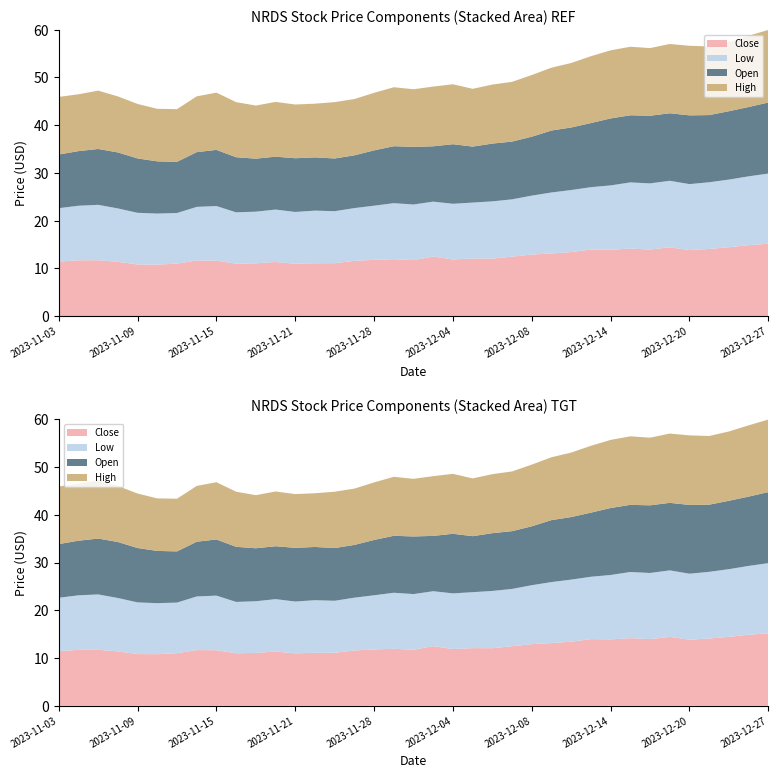

Reading left to right, what are all the values shown in this chart?

Close: 2023-11-03=11.5	2023-11-06=11.7	2023-11-07=11.7	2023-11-08=11.4	2023-11-09=10.8	2023-11-10=10.8	2023-11-13=11.0	2023-11-14=11.7	2023-11-15=11.6	2023-11-16=11.0	2023-11-17=11.1	2023-11-20=11.4	2023-11-21=11.0	2023-11-22=11.1	2023-11-24=11.1	2023-11-27=11.6	2023-11-28=11.8	2023-11-29=11.9	2023-11-30=11.8	2023-12-01=12.5	2023-12-04=11.9	2023-12-05=12.1	2023-12-06=12.1	2023-12-07=12.5	2023-12-08=12.9	2023-12-11=13.1	2023-12-12=13.4	2023-12-13=14.0	2023-12-14=13.9	2023-12-15=14.2	2023-12-18=14.0	2023-12-19=14.4	2023-12-20=13.8	2023-12-21=14.1	2023-12-22=14.4	2023-12-26=14.9	2023-12-27=15.2
Low: 2023-11-03=11.2	2023-11-06=11.4	2023-11-07=11.6	2023-11-08=11.2	2023-11-09=10.8	2023-11-10=10.7	2023-11-13=10.6	2023-11-14=11.2	2023-11-15=11.4	2023-11-16=10.8	2023-11-17=10.8	2023-11-20=11.0	2023-11-21=10.8	2023-11-22=11.0	2023-11-24=10.9	2023-11-27=11.1	2023-11-28=11.3	2023-11-29=11.7	2023-11-30=11.7	2023-12-01=11.5	2023-12-04=11.7	2023-12-05=11.7	2023-12-06=12.0	2023-12-07=12.0	2023-12-08=12.3	2023-12-11=12.8	2023-12-12=13.0	2023-12-13=13.1	2023-12-14=13.5	2023-12-15=13.9	2023-12-18=13.8	2023-12-19=13.9	2023-12-20=13.8	2023-12-21=14.0	2023-12-22=14.2	2023-12-26=14.4	2023-12-27=14.7
Open: 2023-11-03=11.2	2023-11-06=11.4	2023-11-07=11.7	2023-11-08=11.7	2023-11-09=11.4	2023-11-10=10.9	2023-11-13=10.7	2023-11-14=11.5	2023-11-15=11.8	2023-11-16=11.5	2023-11-17=11.1	2023-11-20=11.1	2023-11-21=11.2	2023-11-22=11.2	2023-11-24=11.0	2023-11-27=11.1	2023-11-28=11.6	2023-11-29=11.9	2023-11-30=12.1	2023-12-01=11.6	2023-12-04=12.5	2023-12-05=11.7	2023-12-06=12.1	2023-12-07=12.1	2023-12-08=12.3	2023-12-11=13.0	2023-12-12=13.1	2023-12-13=13.4	2023-12-14=14.0	2023-12-15=14.1	2023-12-18=14.2	2023-12-19=14.1	2023-12-20=14.4	2023-12-21=14.1	2023-12-22=14.3	2023-12-26=14.5	2023-12-27=14.9
High: 2023-11-03=12.1	2023-11-06=11.9	2023-11-07=12.2	2023-11-08=11.7	2023-11-09=11.4	2023-11-10=11.0	2023-11-13=11.0	2023-11-14=11.7	2023-11-15=12.0	2023-11-16=11.5	2023-11-17=11.1	2023-11-20=11.5	2023-11-21=11.2	2023-11-22=11.2	2023-11-24=11.8	2023-11-27=11.8	2023-11-28=12.1	2023-11-29=12.3	2023-11-30=12.1	2023-12-01=12.5	2023-12-04=12.6	2023-12-05=12.1	2023-12-06=12.4	2023-12-07=12.5	2023-12-08=12.9	2023-12-11=13.2	2023-12-12=13.5	2023-12-13=14.0	2023-12-14=14.3	2023-12-15=14.3	2023-12-18=14.2	2023-12-19=14.5	2023-12-20=14.6	2023-12-21=14.4	2023-12-22=14.5	2023-12-26=14.9	2023-12-27=15.2